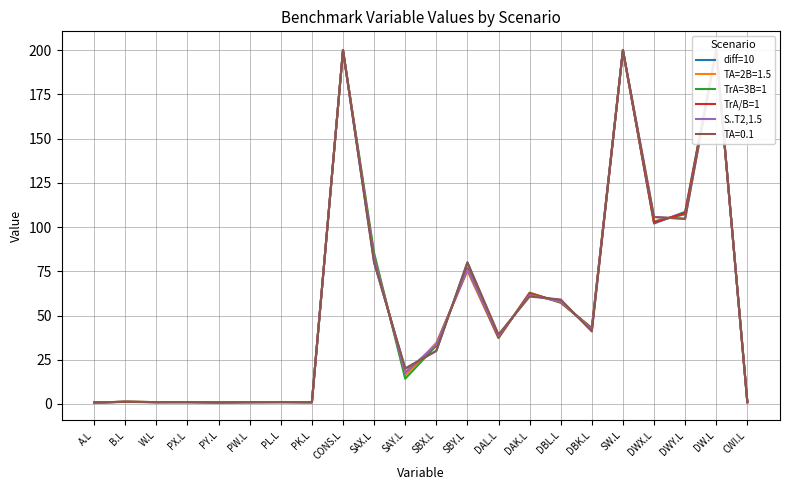

Reading left to right, extract all data points from this chart.

diff=10: A.L=0.8	B.L=1.2	W.L=1.0	PX.L=1.0	PY.L=0.9	PW.L=1.0	PL.L=1.0	PK.L=1.0	CONS.L=200.0	SAX.L=80.0	SAY.L=20.0	SBX.L=30.0	SBY.L=80.0	DAL.L=38.5	DAK.L=61.5	DBL.L=58.5	DBK.L=41.5	SW.L=200.0	DWX.L=102.0	DWY.L=108.6	DW.L=200.7	CWI.L=1.0
TrA=3B=1: A.L=0.7	B.L=1.3	W.L=1.0	PX.L=1.0	PY.L=0.9	PW.L=1.0	PL.L=1.1	PK.L=0.9	CONS.L=200.0	SAX.L=85.4	SAY.L=14.2	SBX.L=33.0	SBY.L=76.8	DAL.L=37.4	DAK.L=62.8	DBL.L=57.3	DBK.L=42.8	SW.L=200.0	DWX.L=103.2	DWY.L=107.3	DW.L=200.0	CWI.L=1.0
TrA/B=1: A.L=0.8	B.L=1.2	W.L=1.0	PX.L=1.0	PY.L=0.9	PW.L=1.0	PL.L=1.1	PK.L=1.0	CONS.L=200.0	SAX.L=82.1	SAY.L=17.8	SBX.L=33.2	SBY.L=76.6	DAL.L=37.6	DAK.L=62.5	DBL.L=57.6	DBK.L=42.5	SW.L=200.0	DWX.L=102.7	DWY.L=107.9	DW.L=200.0	CWI.L=1.0
S..T2,1.5: A.L=0.8	B.L=1.2	W.L=1.0	PX.L=1.0	PY.L=0.9	PW.L=1.0	PL.L=1.0	PK.L=1.0	CONS.L=200.0	SAX.L=82.4	SAY.L=17.4	SBX.L=33.7	SBY.L=76.0	DAL.L=38.4	DAK.L=61.7	DBL.L=57.8	DBK.L=42.2	SW.L=200.0	DWX.L=105.8	DWY.L=104.6	DW.L=200.0	CWI.L=1.0